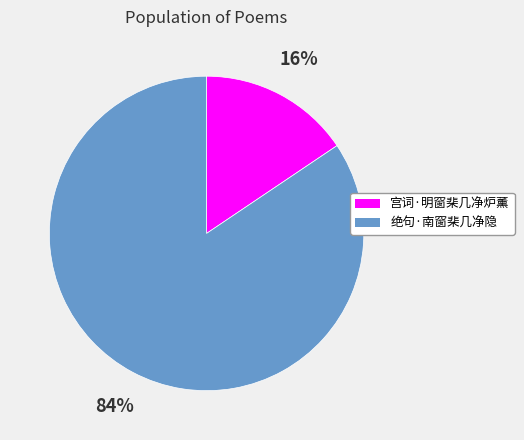

Which slice is the largest?

绝句·南窗棐几净隐